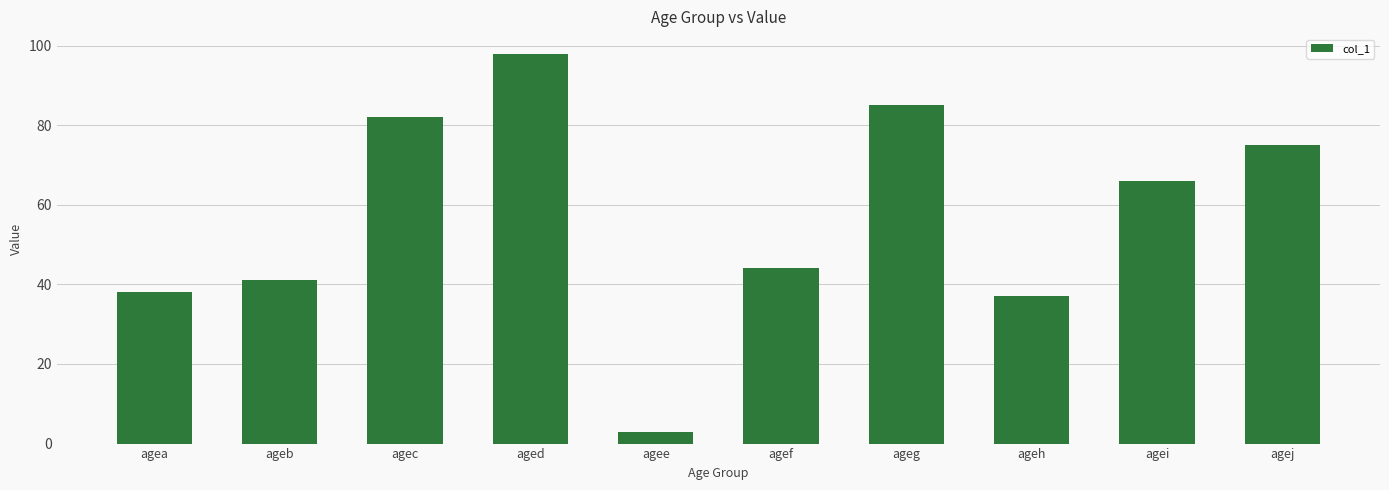

What is the value of the 2nd bar from the left?

41